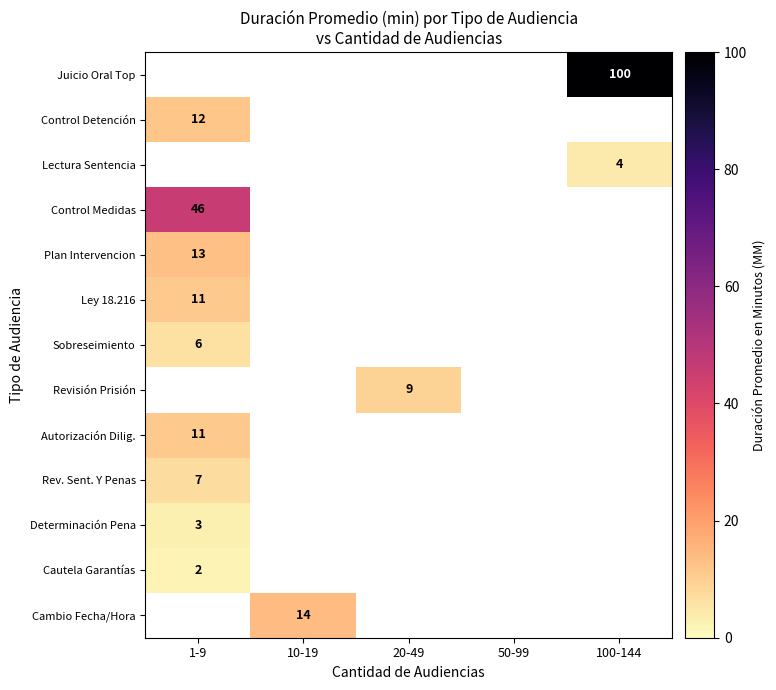

How many categories are shown in the chart?

5